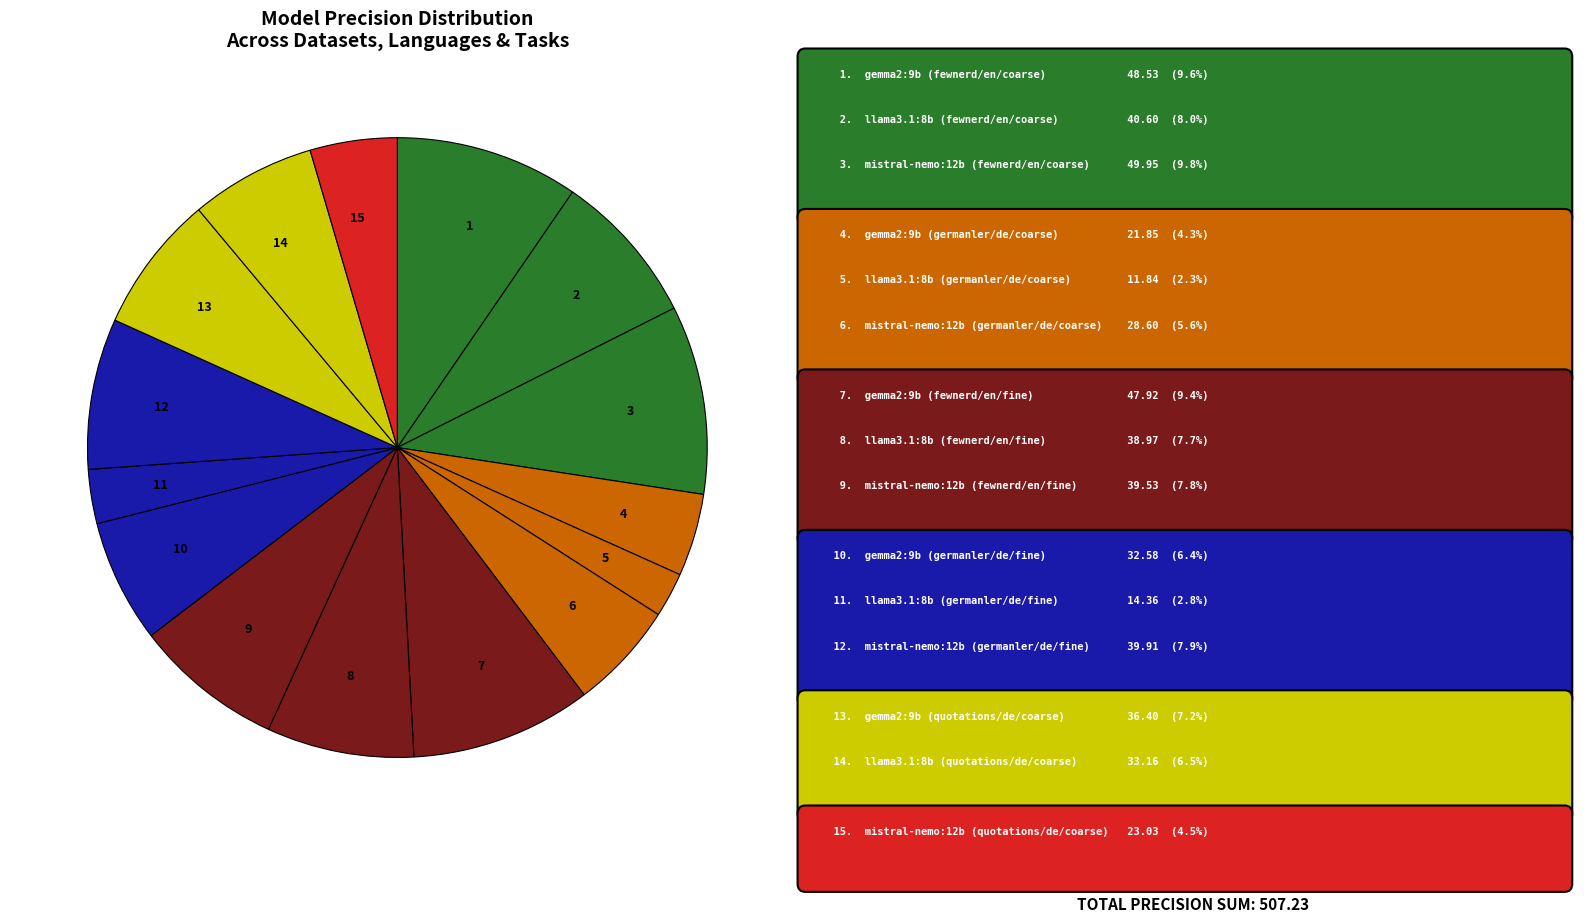

Does any single category account for the majority?

No